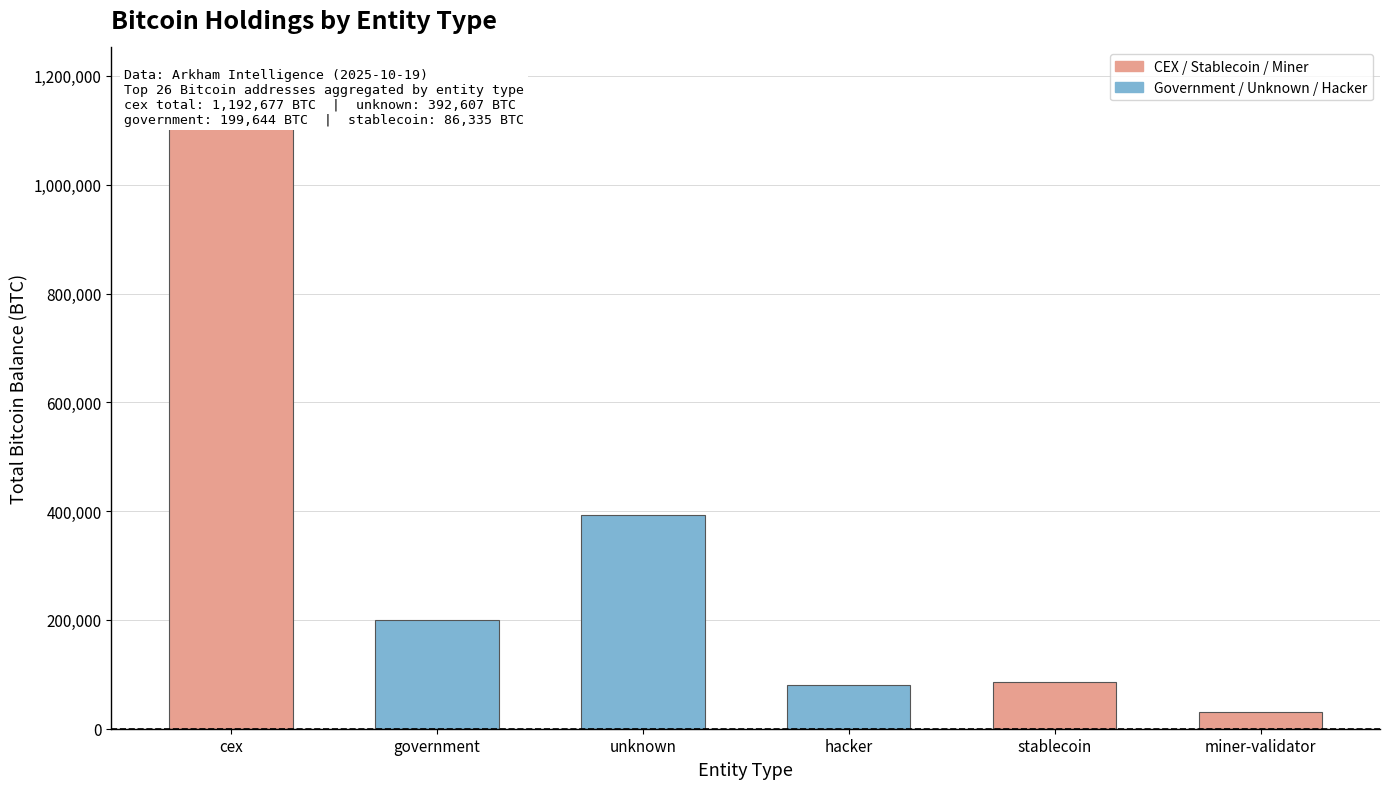

What is the difference between the maximum and second lowest values?

1112719.3